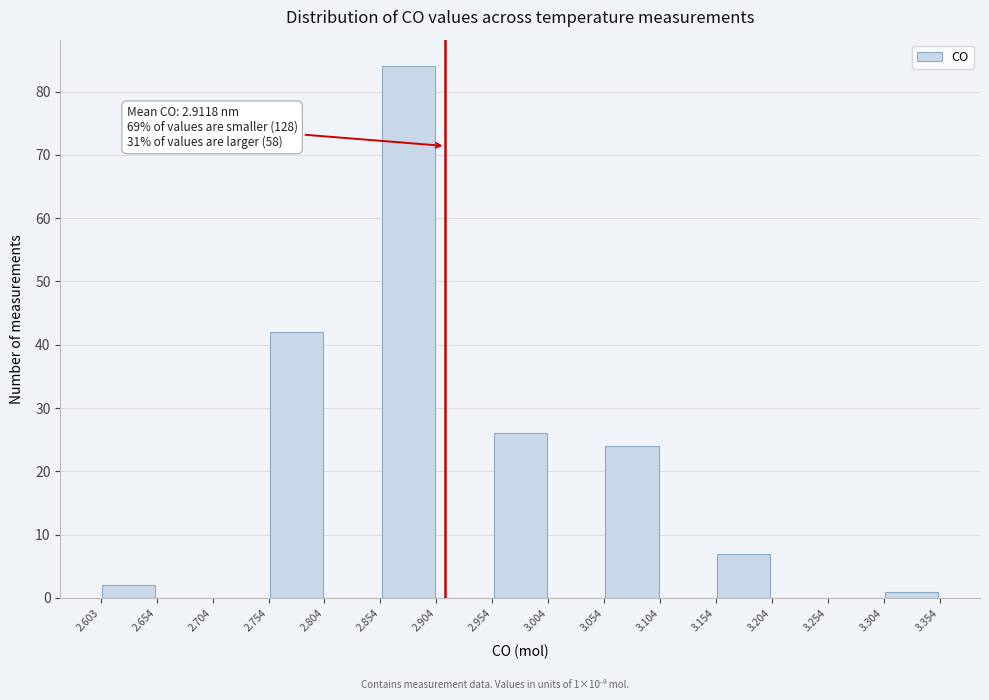

Which range on the x-axis has the tallest bar?

2.854 to 2.904